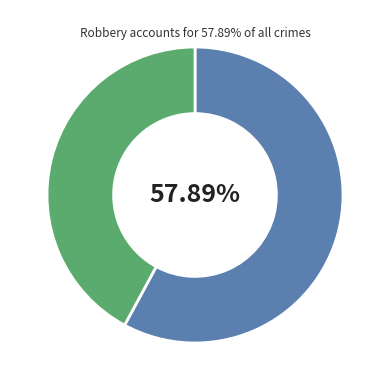

Is there any slice that represents more than half of the pie?

Yes